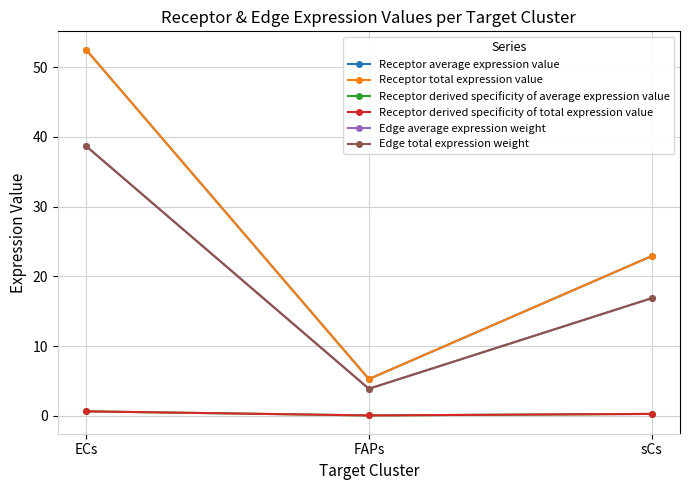

Is this an area chart (filled region under the line)?

No